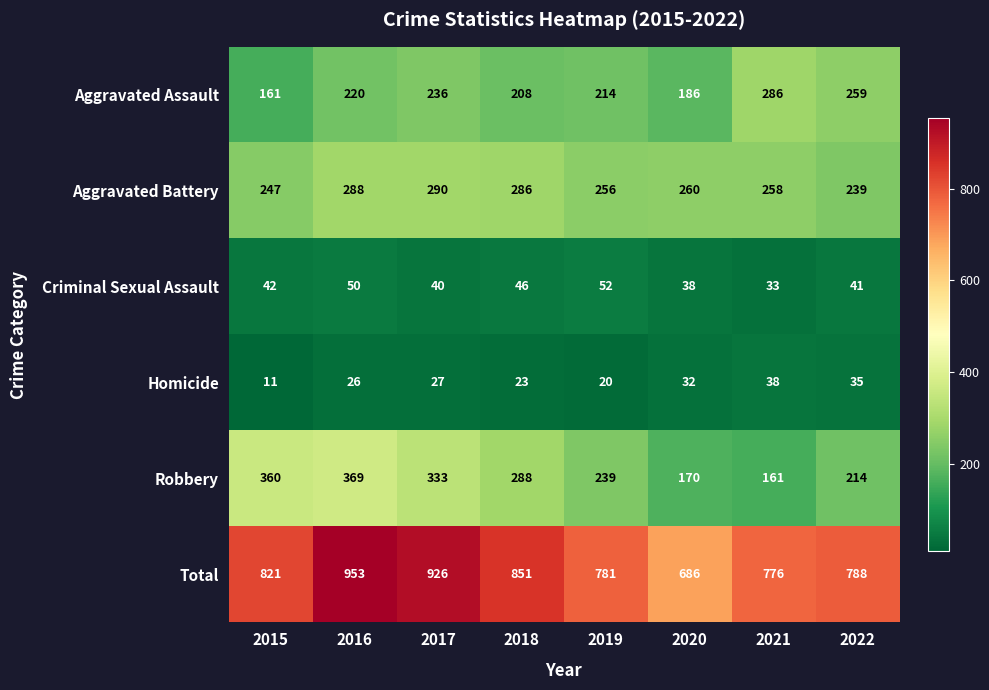

Which series has the widest spread of values?

Total